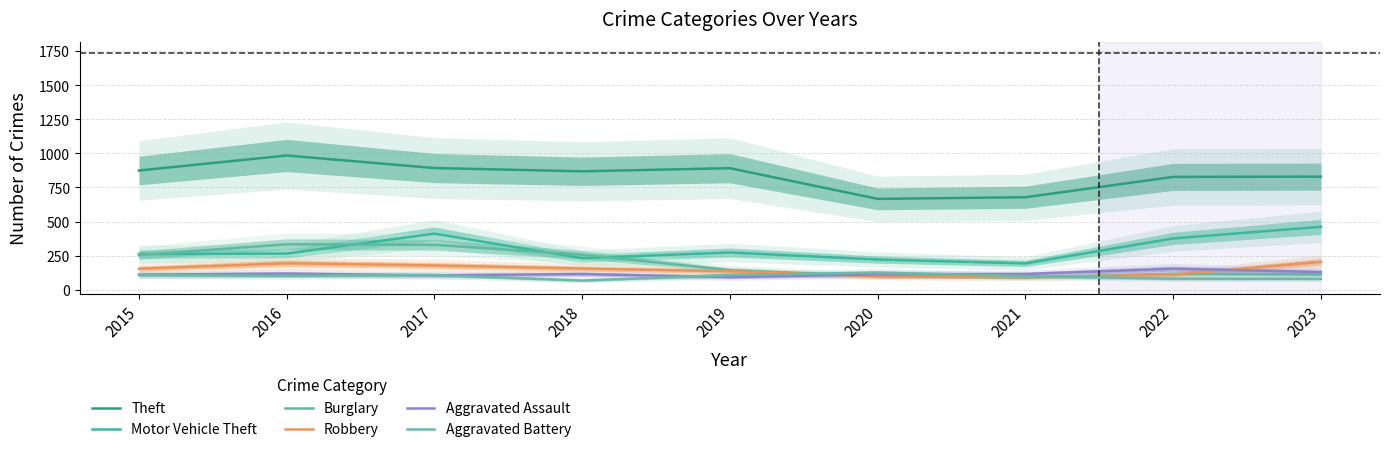

Reading left to right, transcribe all the data shown in this chart.

Theft: 2015=874	2016=984	2017=892	2018=868	2019=891	2020=666	2021=678	2022=827	2023=829
Motor Vehicle Theft: 2015=261	2016=265	2017=411	2018=231	2019=273	2020=221	2021=193	2022=376	2023=461
Burglary: 2015=254	2016=333	2017=329	2018=257	2019=143	2020=100	2021=90	2022=116	2023=112
Robbery: 2015=154	2016=194	2017=178	2018=155	2019=135	2020=97	2021=91	2022=111	2023=204
Aggravated Assault: 2015=110	2016=118	2017=105	2018=115	2019=92	2020=113	2021=115	2022=154	2023=129
Aggravated Battery: 2015=108	2016=102	2017=108	2018=67	2019=108	2020=125	2021=100	2022=81	2023=80